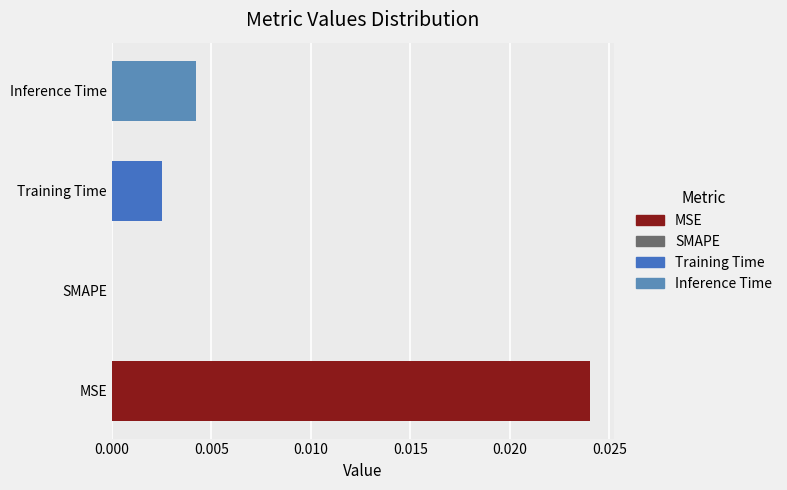

Are the bars grouped side by side (vs. stacked)?

No